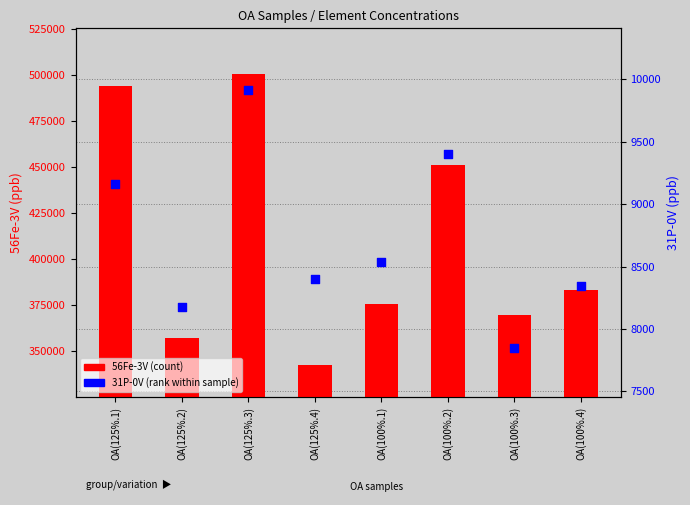

Is the value of 56Fe-3V at OA(125%.1) greater than the value of 31P-0V at OA(100%.2)?

Yes